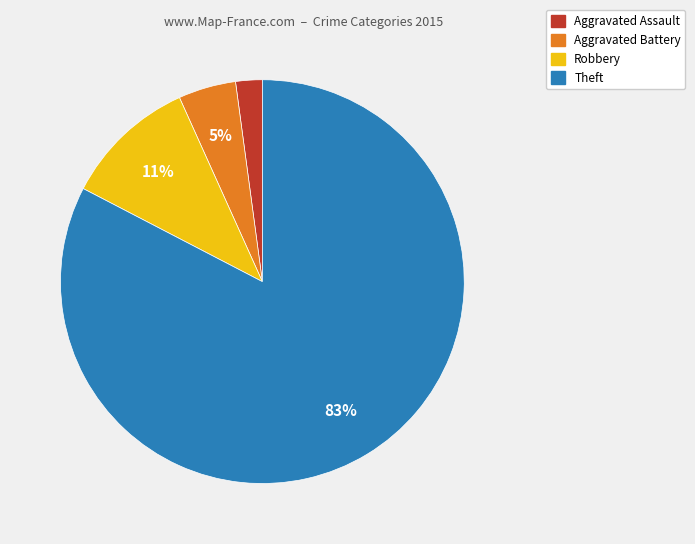

What percentage is the Robbery slice, to the nearest percent?

11%